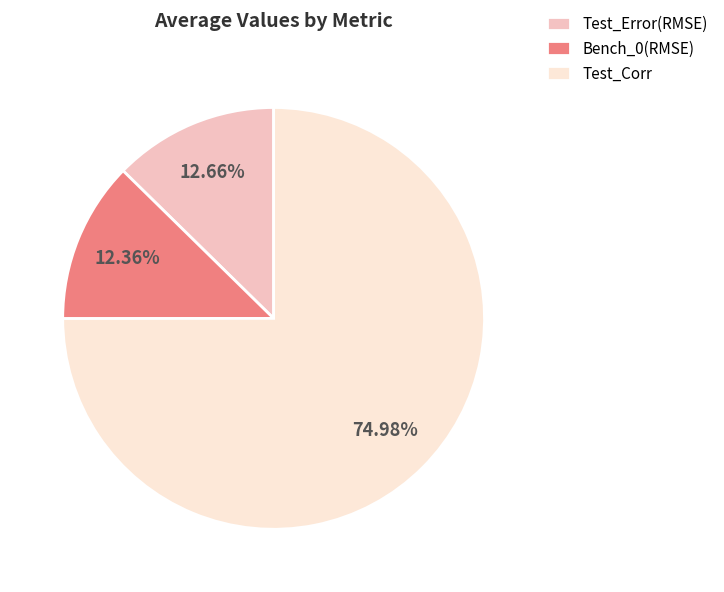

What is the largest slice in the pie chart?

Test_Corr